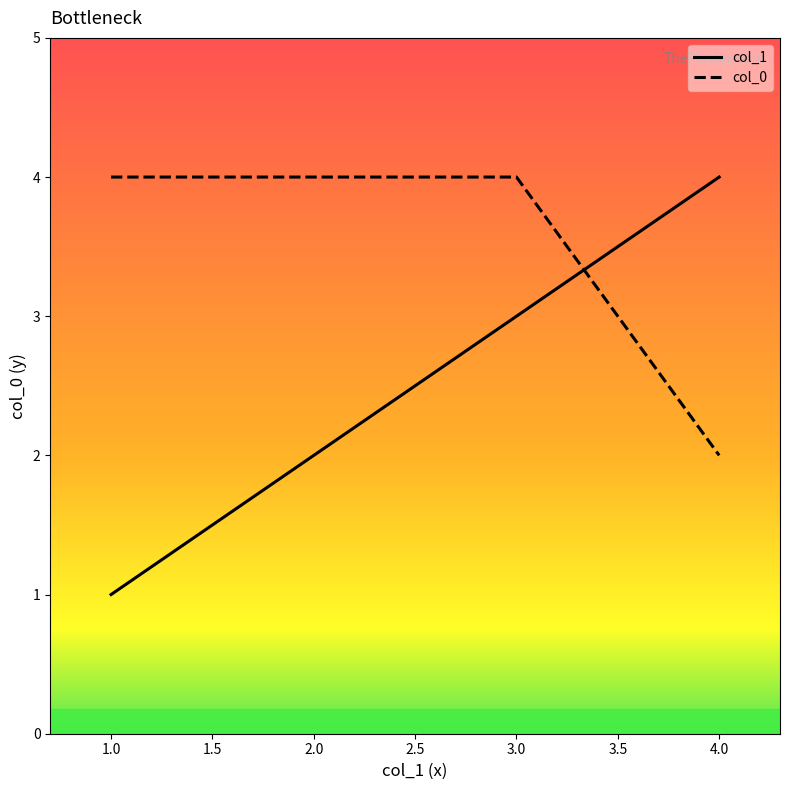

Which series has the largest total across all categories?

col_0